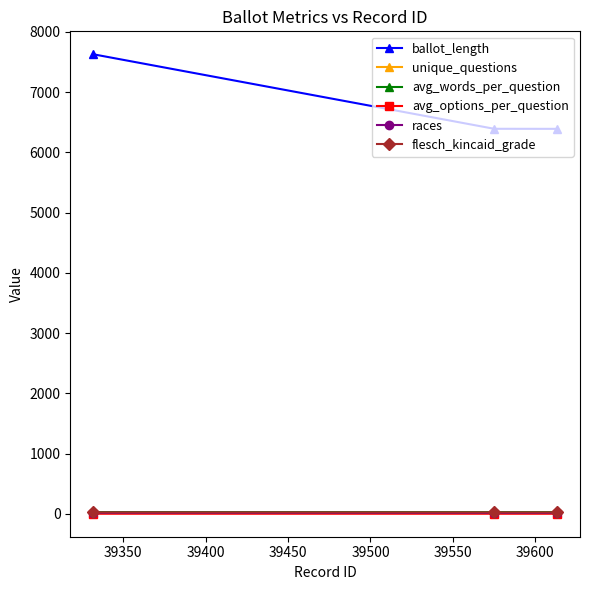

What is the maximum value shown in the chart?

7626.0